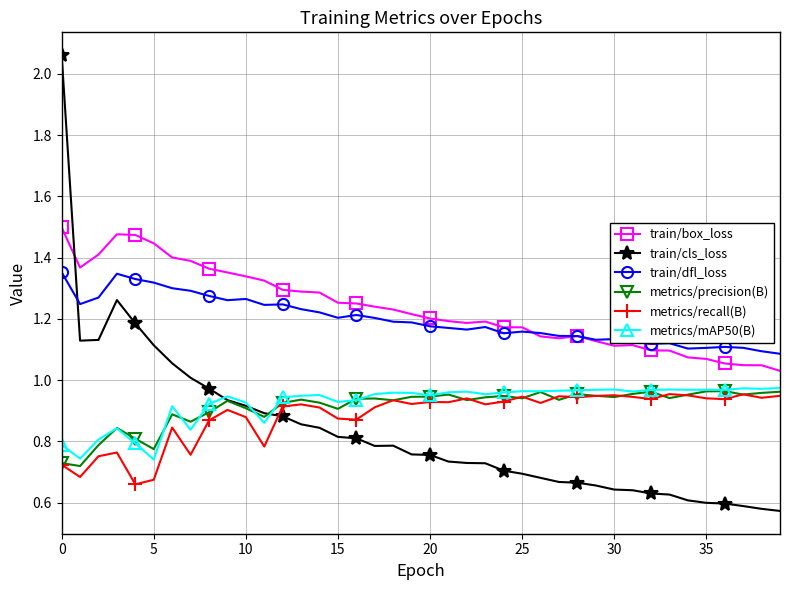

True or false: metrics/recall(B) and train/dfl_loss intersect in this chart.

False